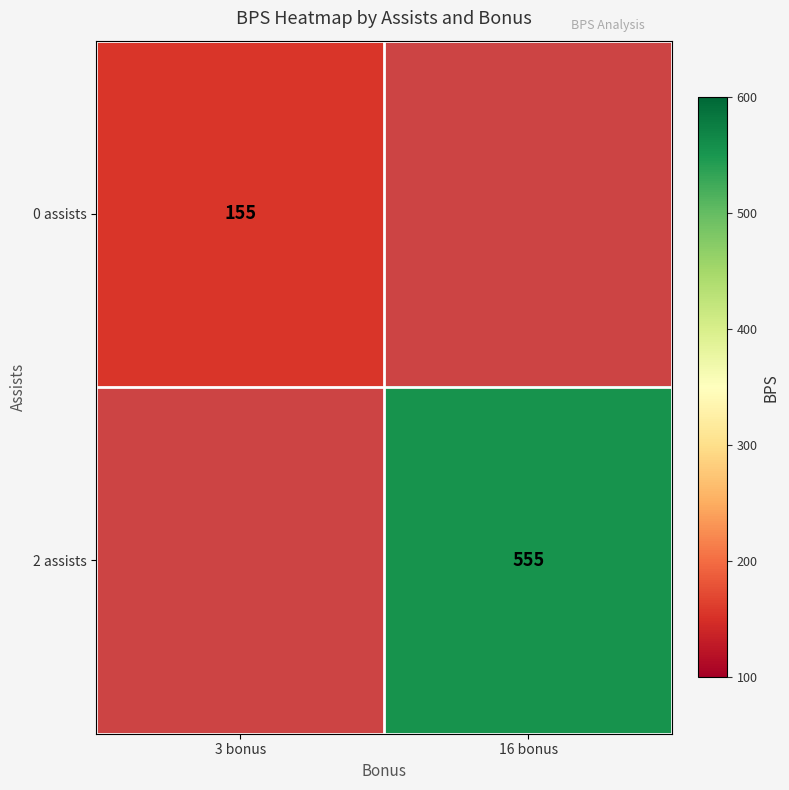

Is it true that 2 assists equals 555 at 16 bonus?

True